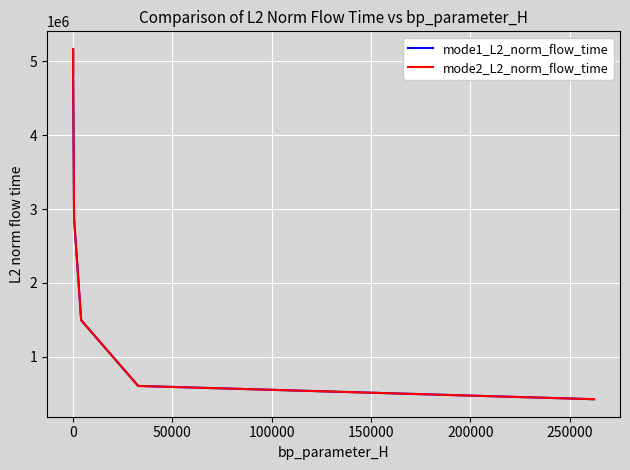

True or false: mode2_L2_norm_flow_time and mode1_L2_norm_flow_time cross at least once.

False